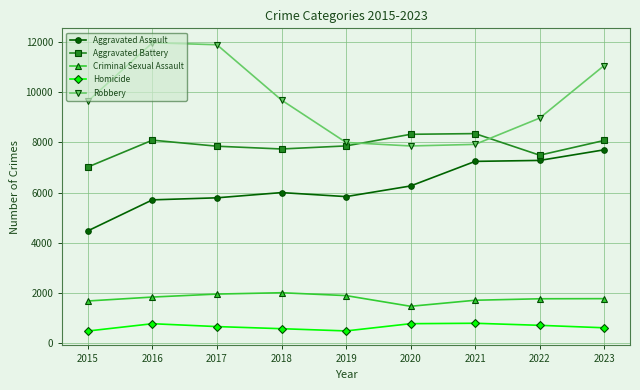

At 2021, list the series in order from largest to smallest.

Aggravated Battery, Robbery, Aggravated Assault, Criminal Sexual Assault, Homicide